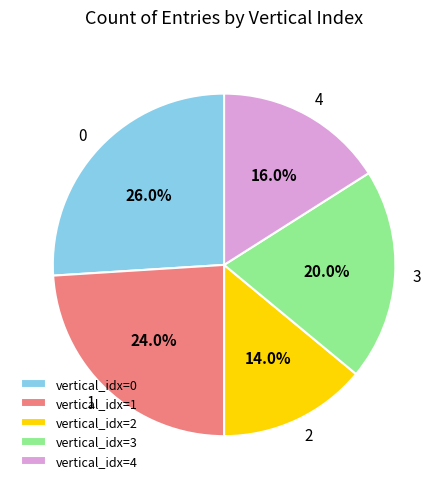

Which category has the smallest portion of the pie?

vertical_idx=2